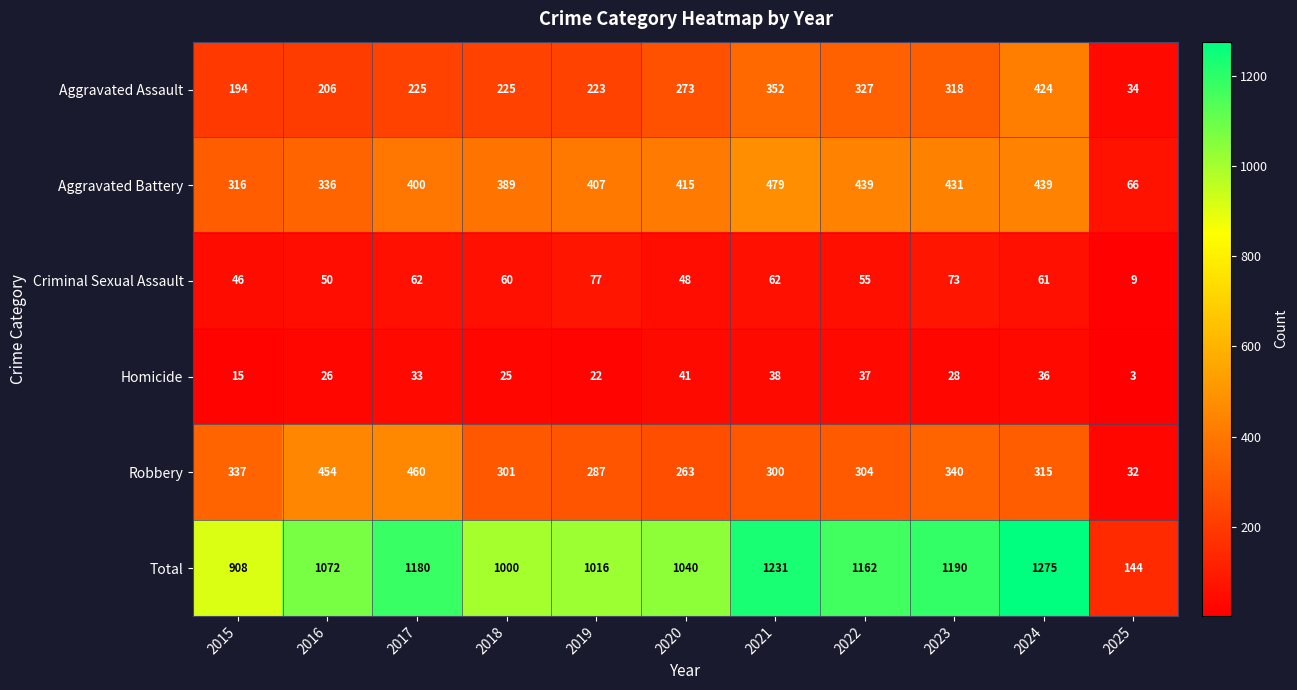

Which category has the lowest value in the Homicide series?

2025